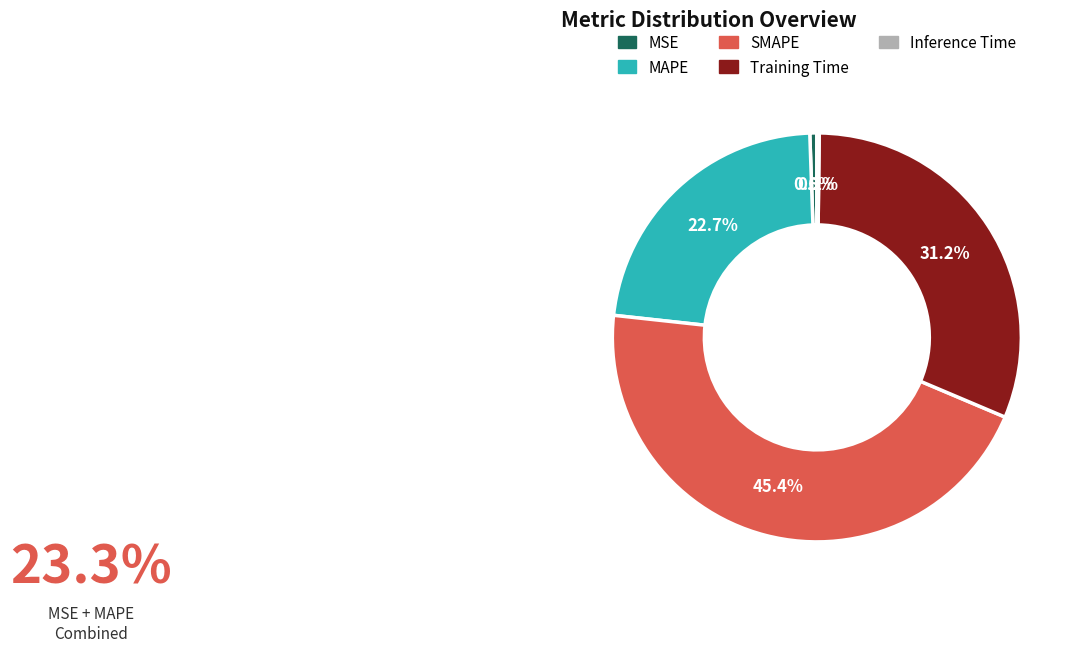

Does any single category account for the majority?

No